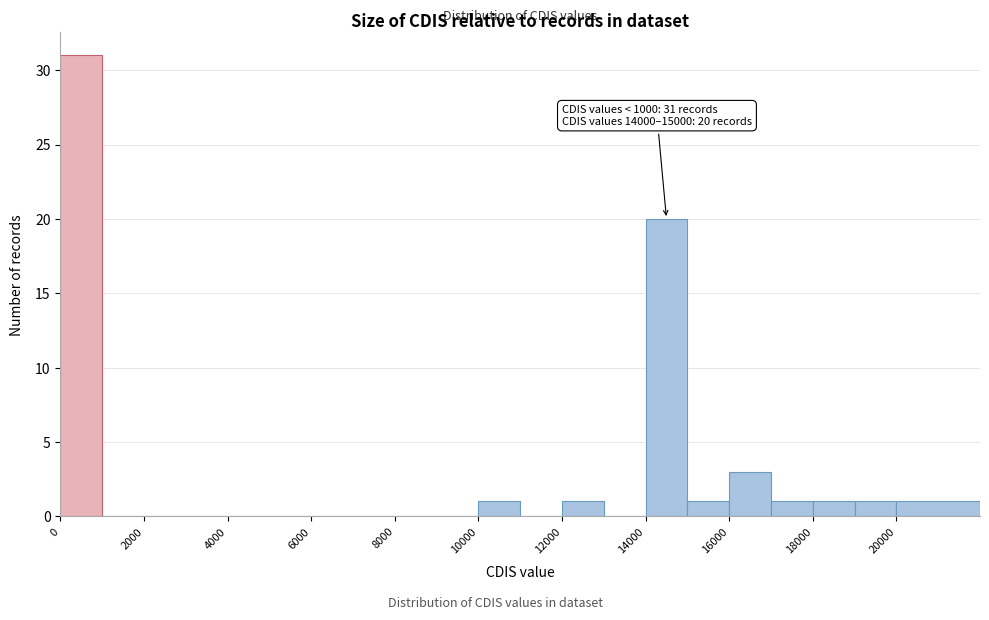

Which range on the x-axis has the tallest bar?

0 to 1000